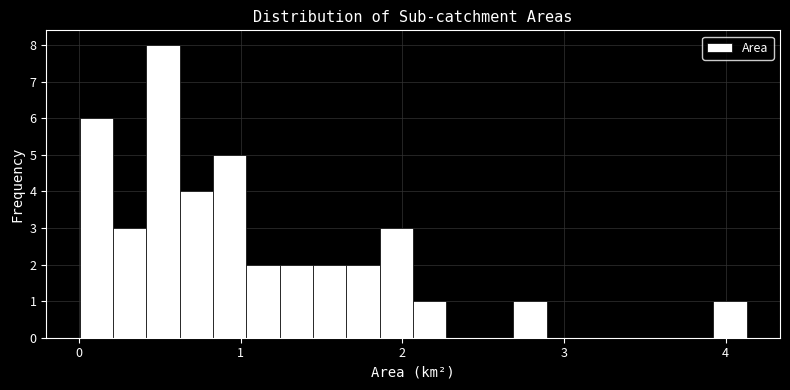

Around what value on the x-axis is the tallest bar? Give the approximate position of its centre, as read against the axis.

0.5